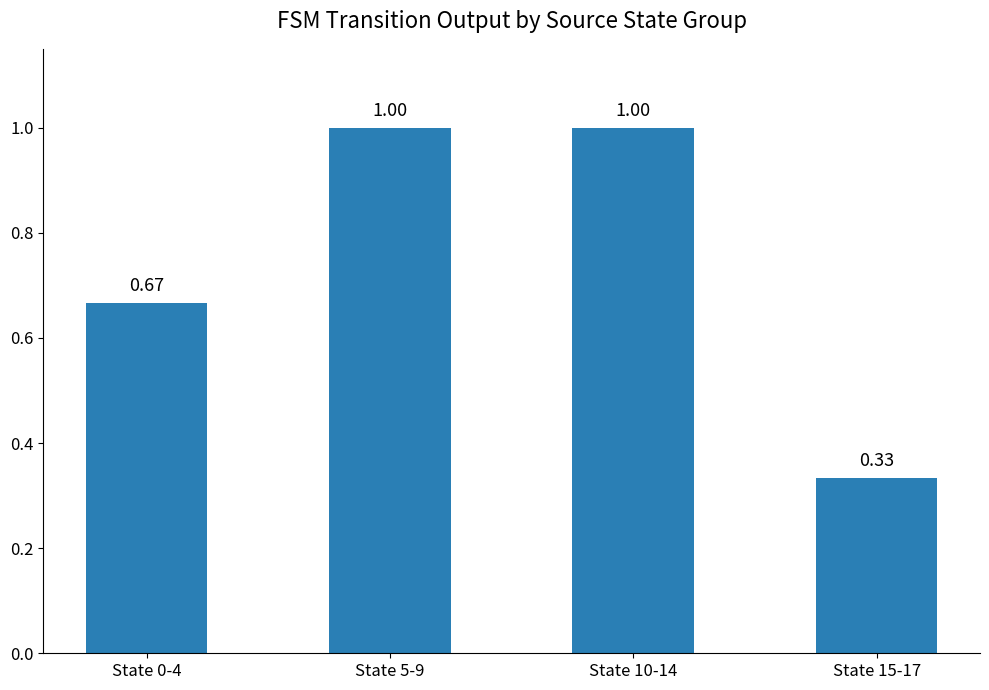

What is the greatest value displayed?

1.0